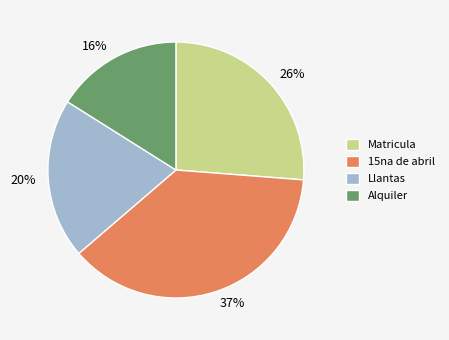

Between 20% and 26%, which is larger?

26%